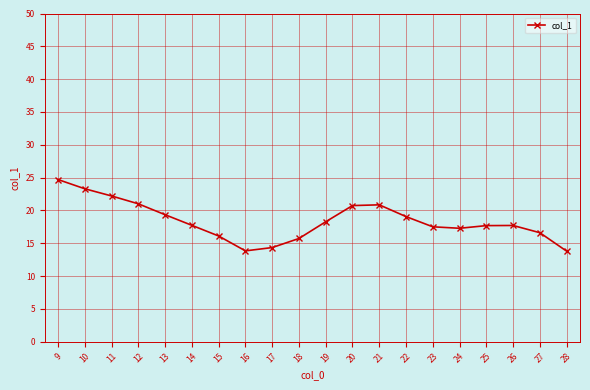

What is the maximum value shown in the chart?

24.7